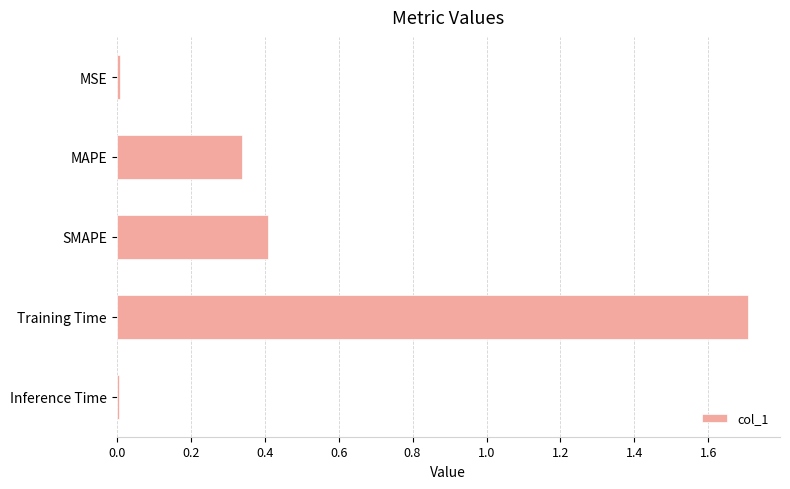

True or false: the data shows 0.6 at MAPE.

False